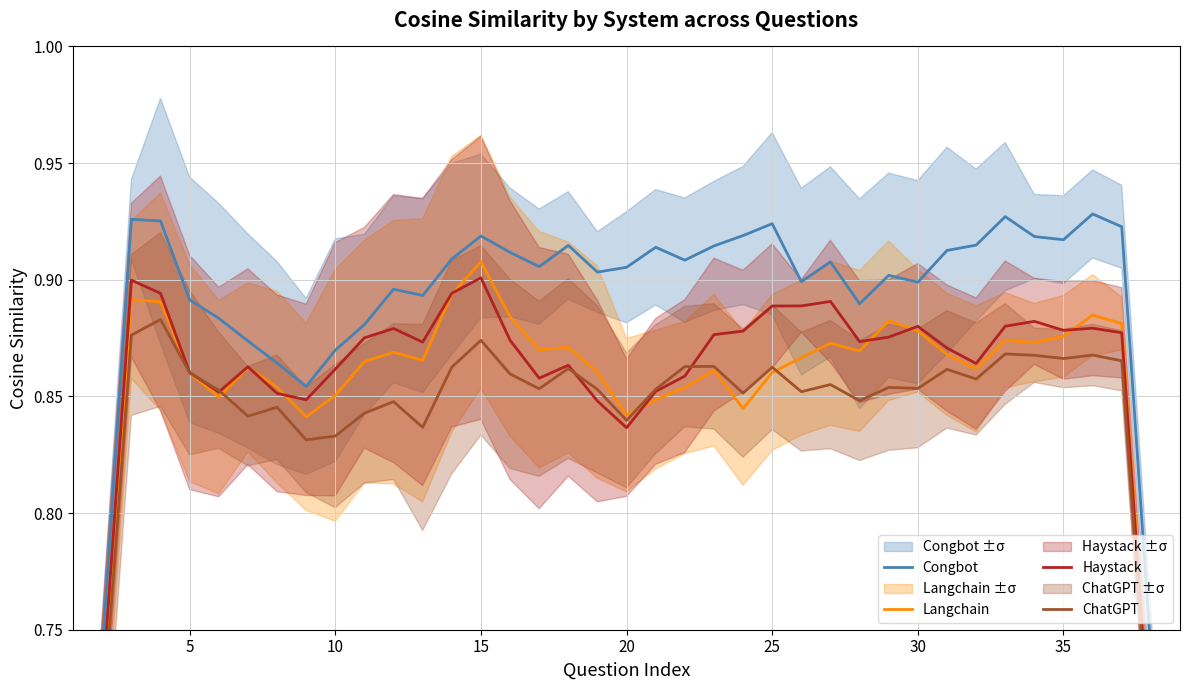

Is it true that Haystack equals 0.9 at 30?

True